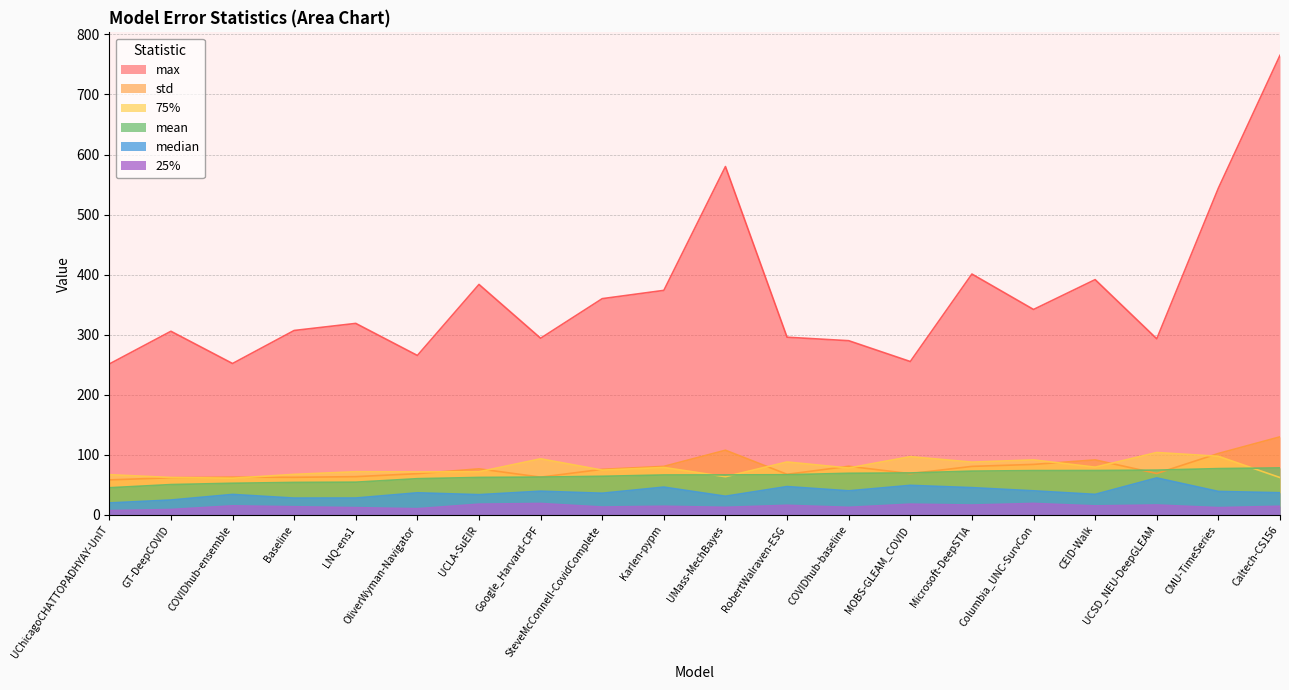

Reading left to right, what are all the values shown in this chart?

mean: 45.1	50.4	52.6	54.0	54.4	60.2	62.3	62.9	64.2	66.4	66.5	66.8	69.2	69.8	72.8	73.7	73.8	74.5	77.0	78.2
75%: 66.9	62.2	61.0	67.4	71.8	71.5	71.7	93.3	74.5	78.9	63.5	88.0	78.0	96.9	87.8	91.5	79.4	103.8	97.5	62.1
max: 251.2	305.7	252.0	307.0	318.8	265.4	383.7	294.1	360.0	373.8	580.0	295.8	290.0	255.3	401.0	342.0	391.7	293.2	544.0	765.2
median: 19.8	24.7	34.0	27.9	28.0	36.7	33.6	39.4	36.0	46.2	31.0	47.1	40.0	49.1	45.3	40.0	34.1	61.5	39.0	36.8
std: 58.2	61.8	62.8	62.5	63.6	68.6	76.6	62.8	75.8	80.7	107.6	67.5	80.9	68.6	80.7	84.0	91.5	68.9	102.2	129.9
25%: 7.0	8.9	15.0	13.5	12.0	10.2	17.8	18.9	13.0	14.3	12.5	15.9	12.5	17.8	16.3	19.0	14.9	16.4	12.0	14.3